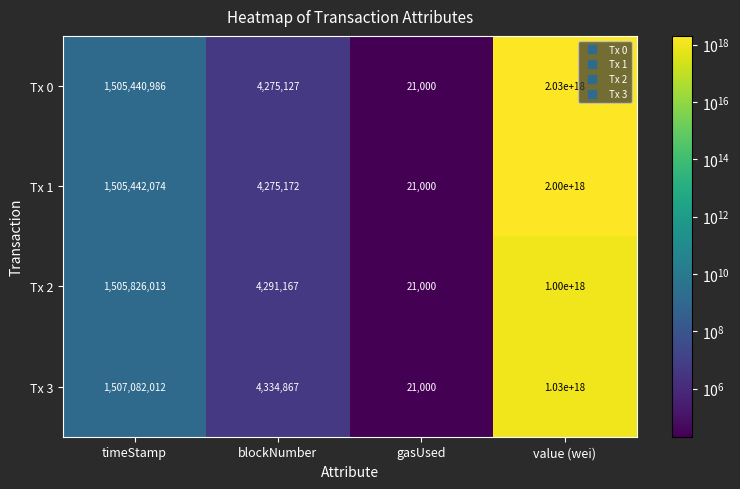

Which series has the widest spread of values?

Tx 0